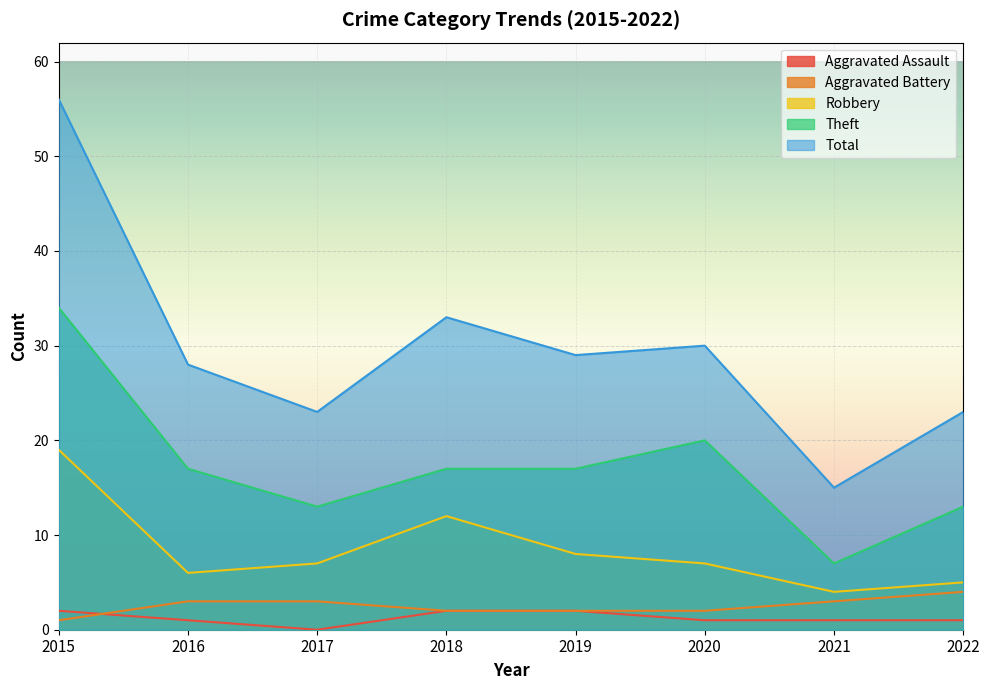

What is the sum of all Aggravated Assault values?

10